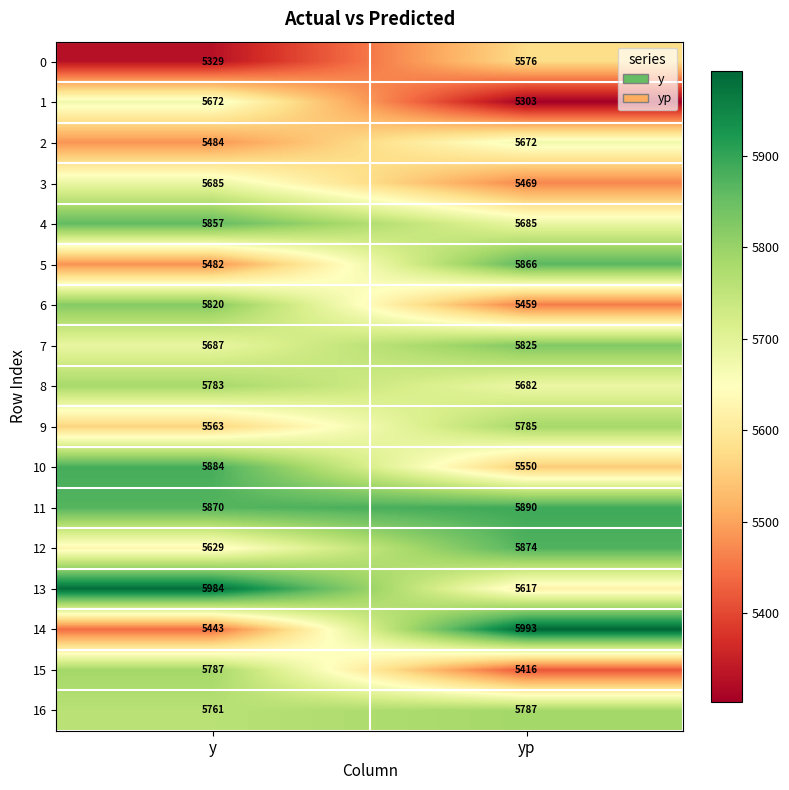

What is the total value across all series at y?

96720